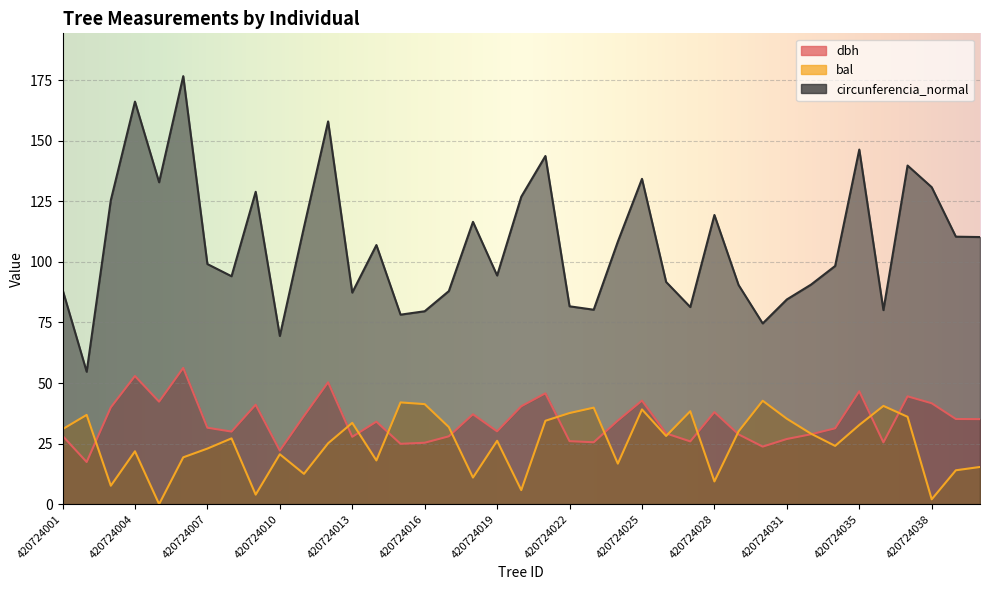

Where is circunferencia_normal nearest to the value 115?

420724011